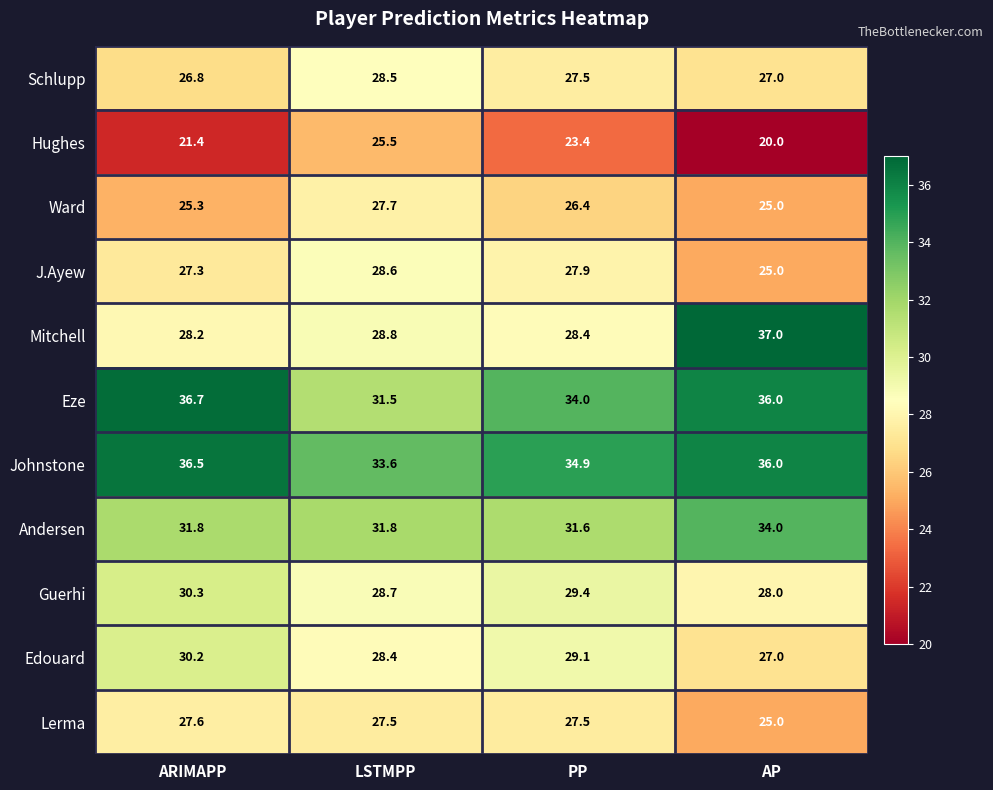

List the series in order of their peak value, highest first.

Mitchell, Eze, Johnstone, Andersen, Guerhi, Edouard, J.Ayew, Schlupp, Ward, Lerma, Hughes